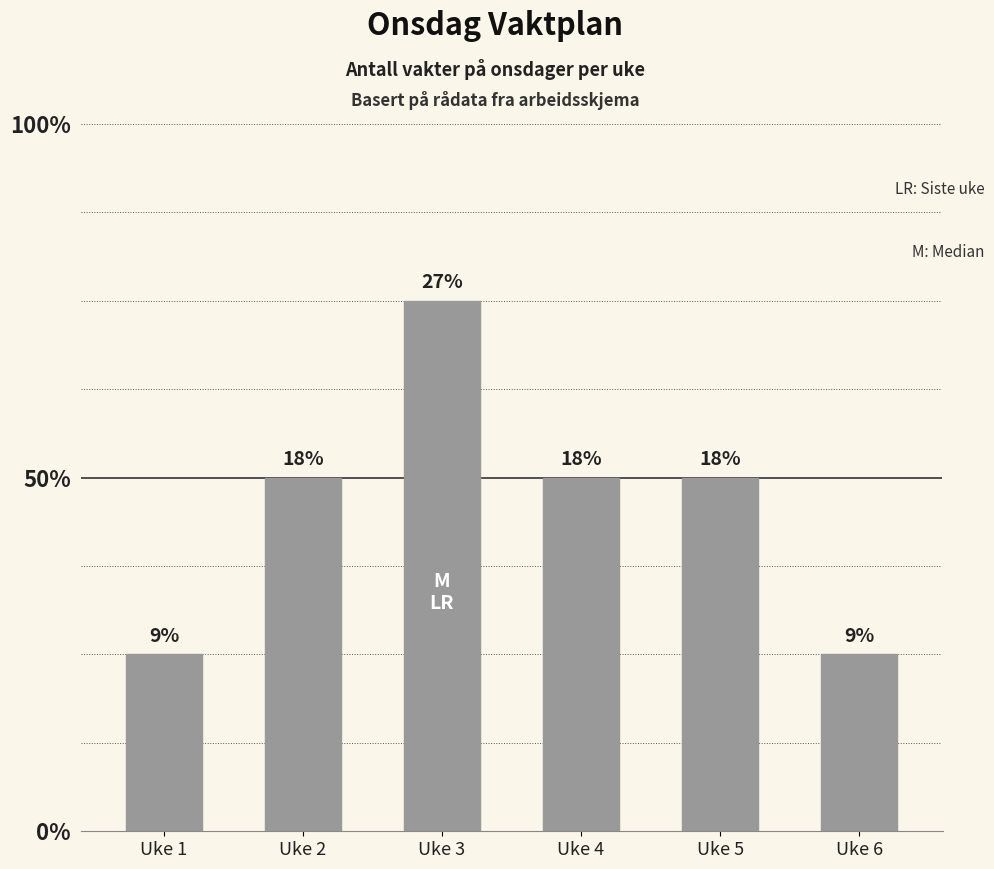

How many data points are above 2?

1